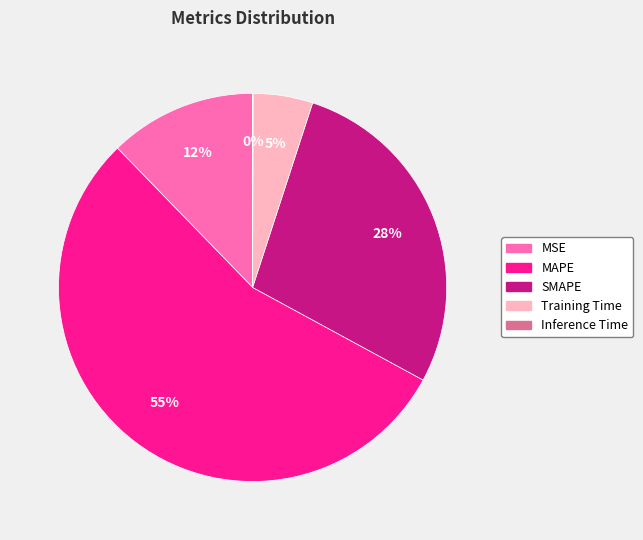

The Training Time slice represents 14% of the pie. True or false?

False